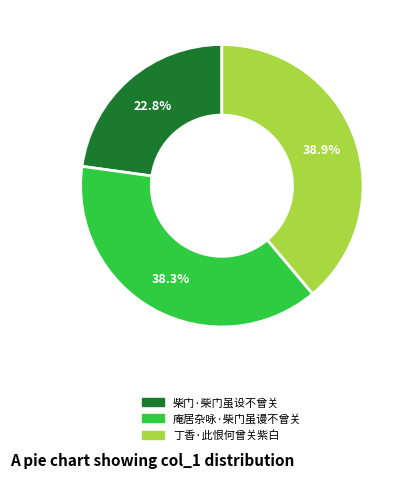

Which category has the smallest portion of the pie?

柴门·柴门虽设不曾关